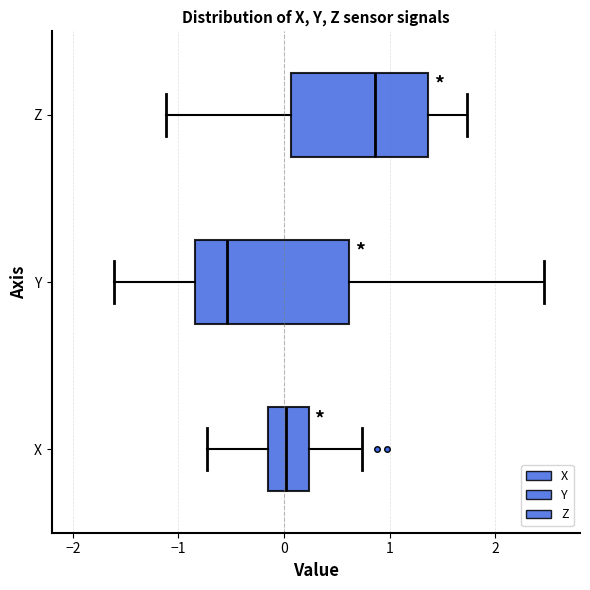

Reading bottom to top, read every box against the x-axis: the position of its median line, the range the box covers, and the ends of its whiskers. The values are not printed on the chart, so give them approximately, as read against the axis.

X: median 0.0, box -0.2 to 0.2, whiskers -0.7 to 0.7
Y: median -0.5, box -0.8 to 0.6, whiskers -1.6 to 2.5
Z: median 0.9, box 0.1 to 1.4, whiskers -1.1 to 1.7